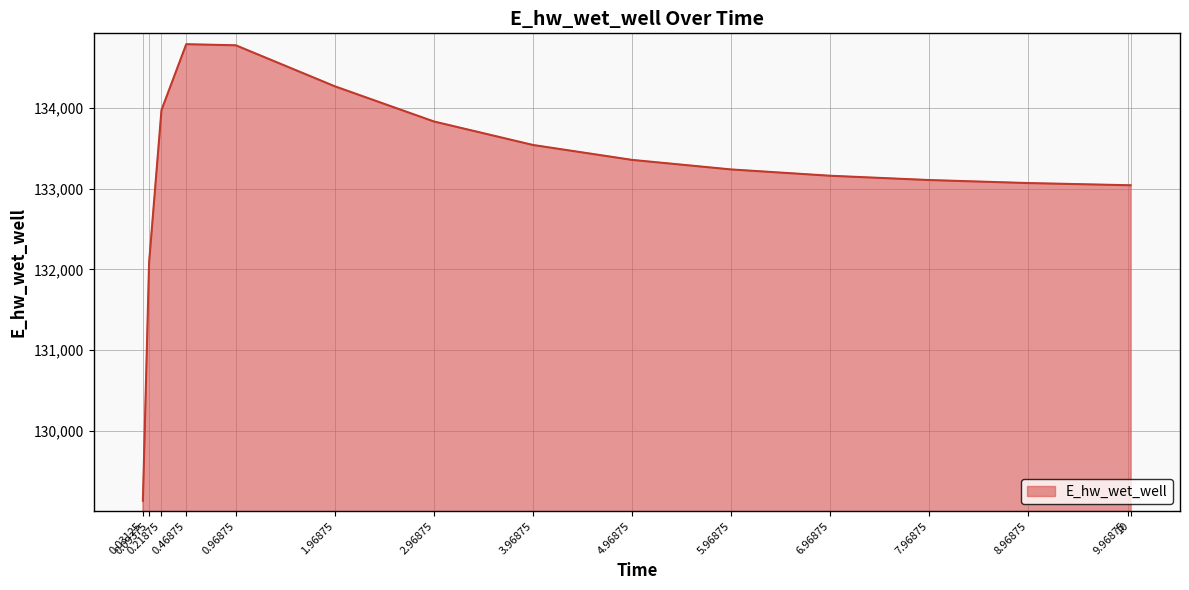

What is the change in value from 0.21875 to 4.96875?

-617.8